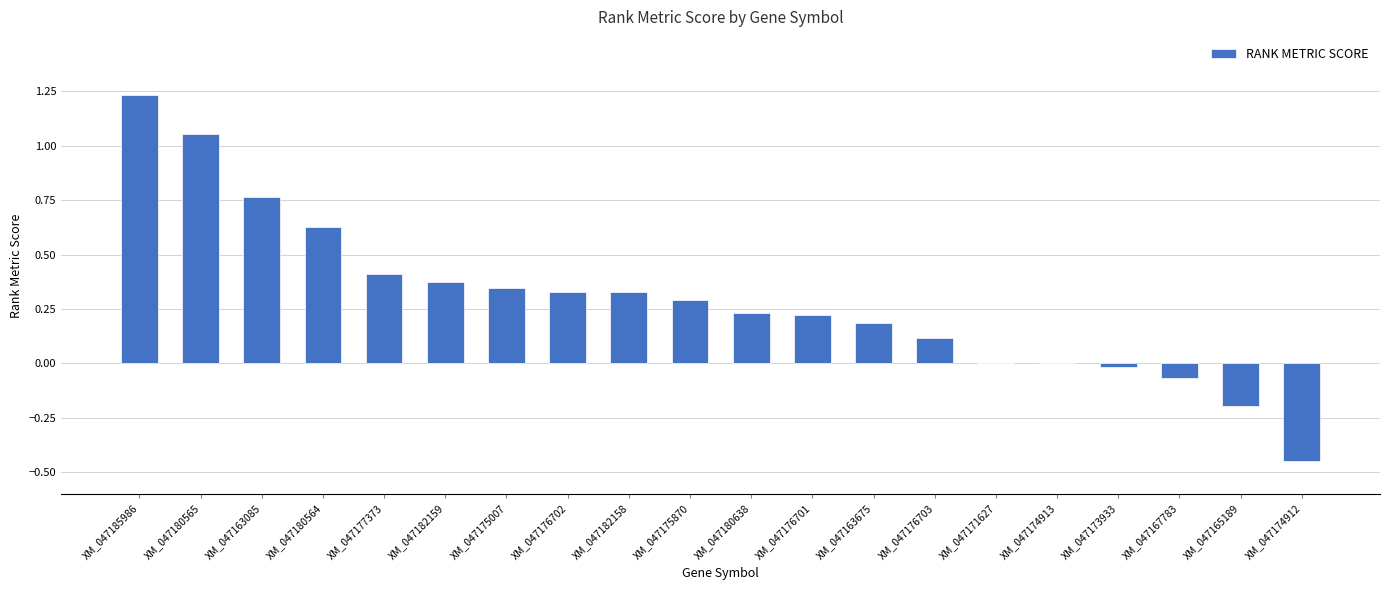

Is it true that the value at XM_047171627 is 0.0?

True